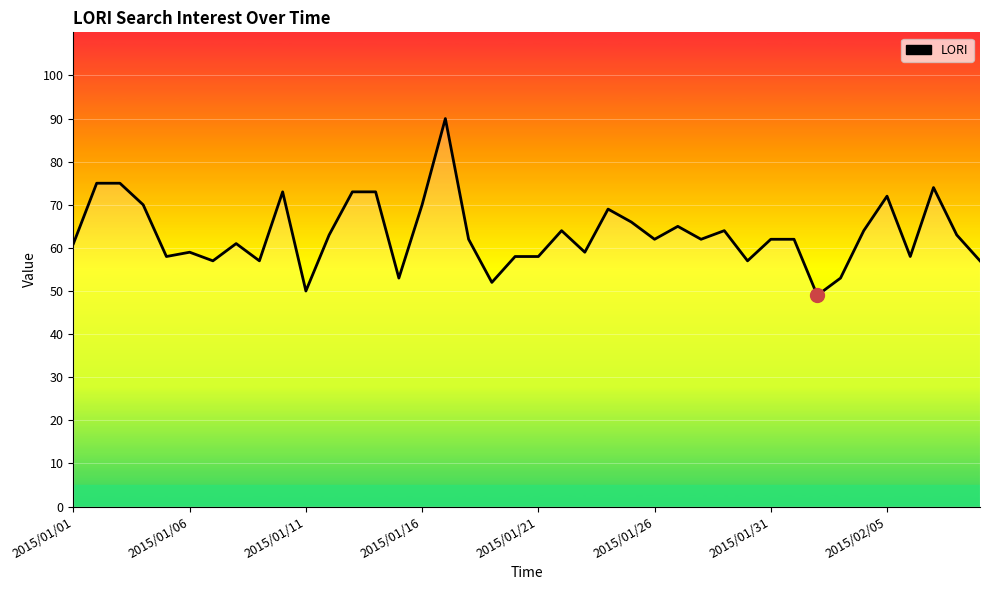

What is the minimum value shown in the chart?

49